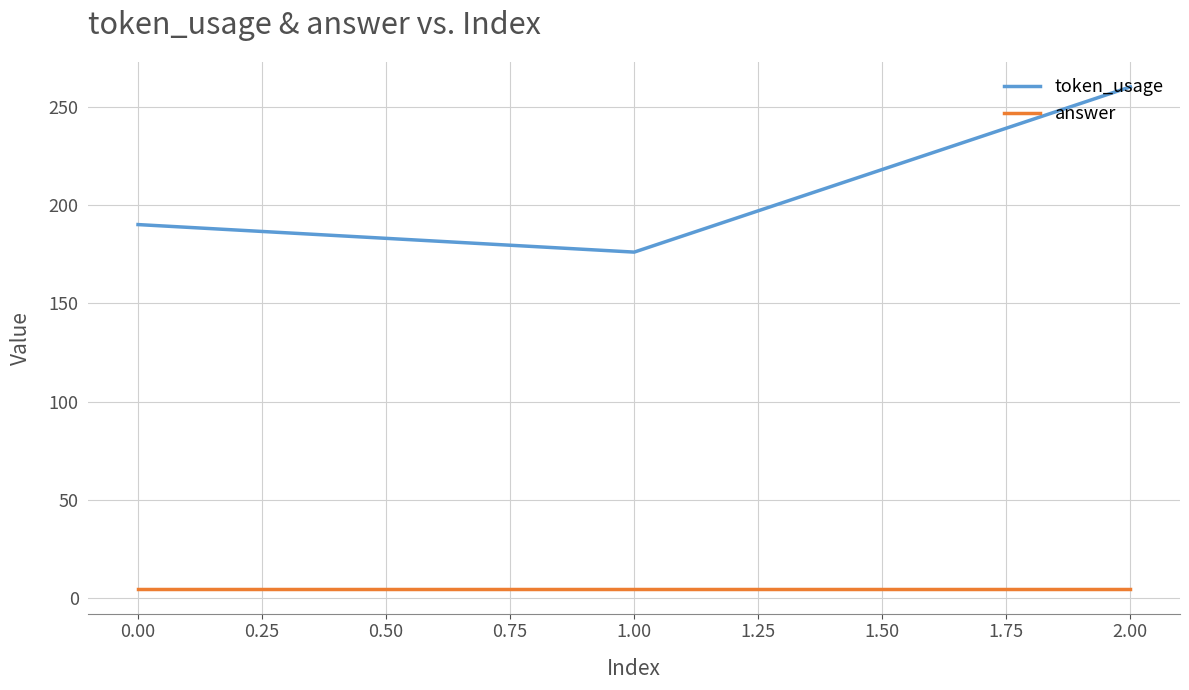

Rank the series by their average value, from highest to lowest.

token_usage, answer